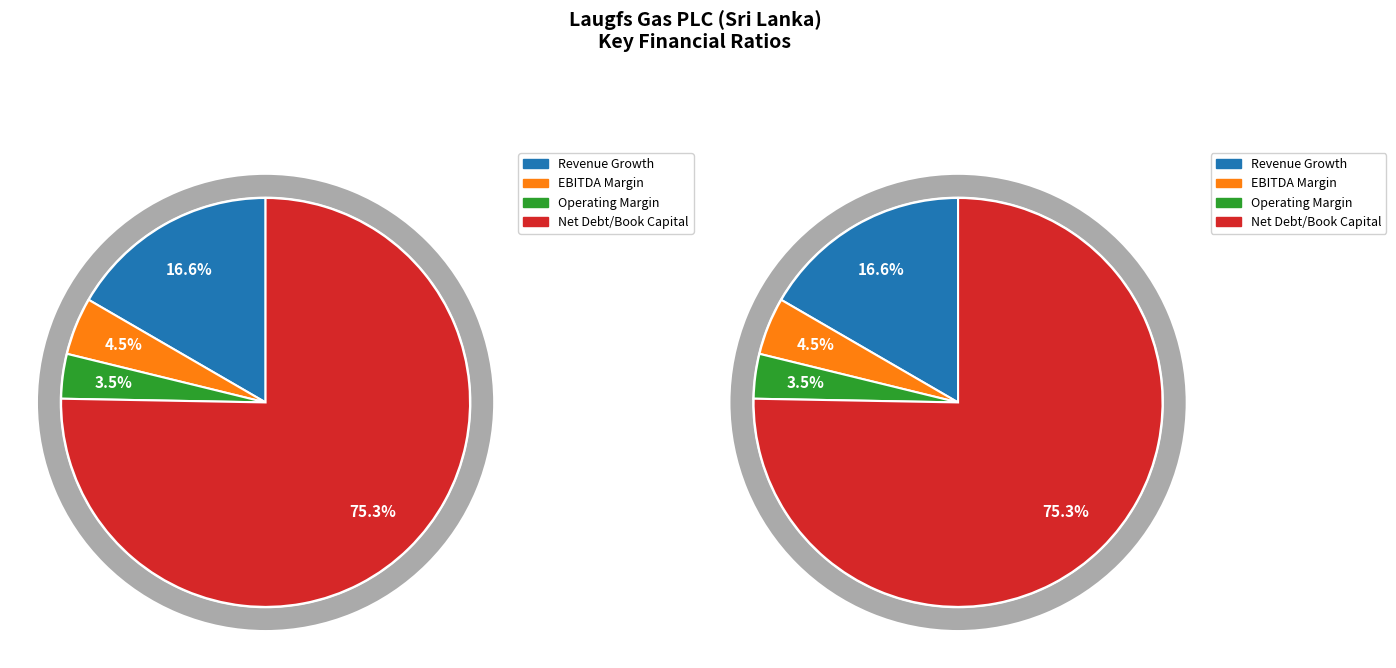

To the nearest percent, what percentage of the pie is operating_margin?

4%